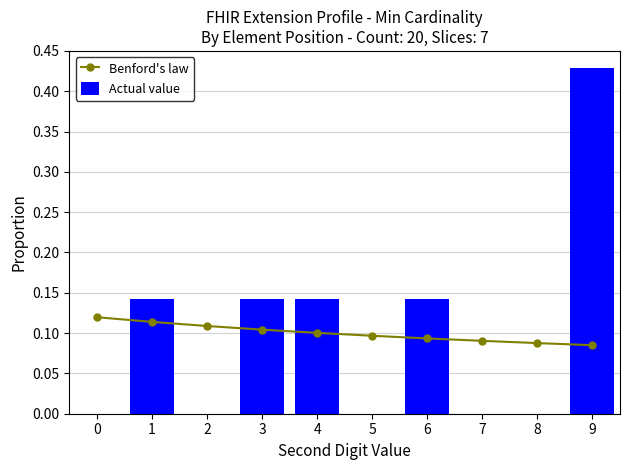

Reading left to right, what are all the values shown in this chart?

Benford's law: 0=0.1	1=0.1	2=0.1	3=0.1	4=0.1	5=0.1	6=0.1	7=0.1	8=0.1	9=0.1
Actual value: 0=0.0	1=0.1	2=0.0	3=0.1	4=0.1	5=0.0	6=0.1	7=0.0	8=0.0	9=0.4